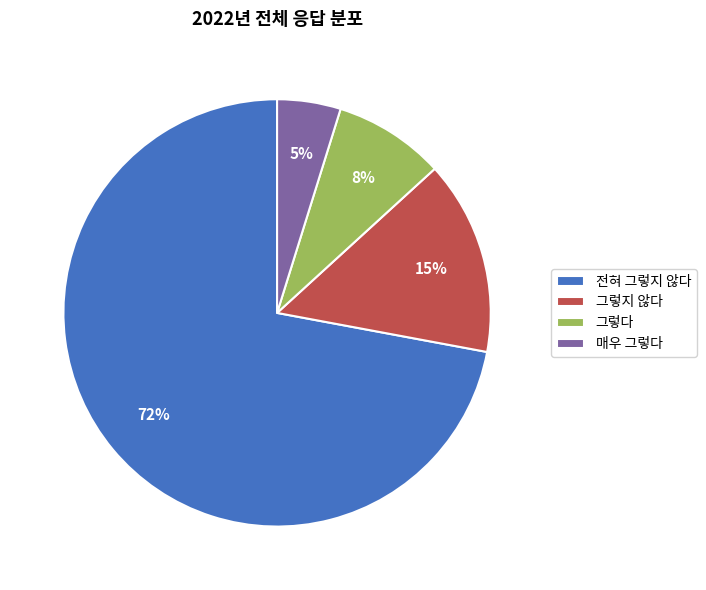

Do 그렇다 and 매우 그렇다 together represent more than half of the pie?

No